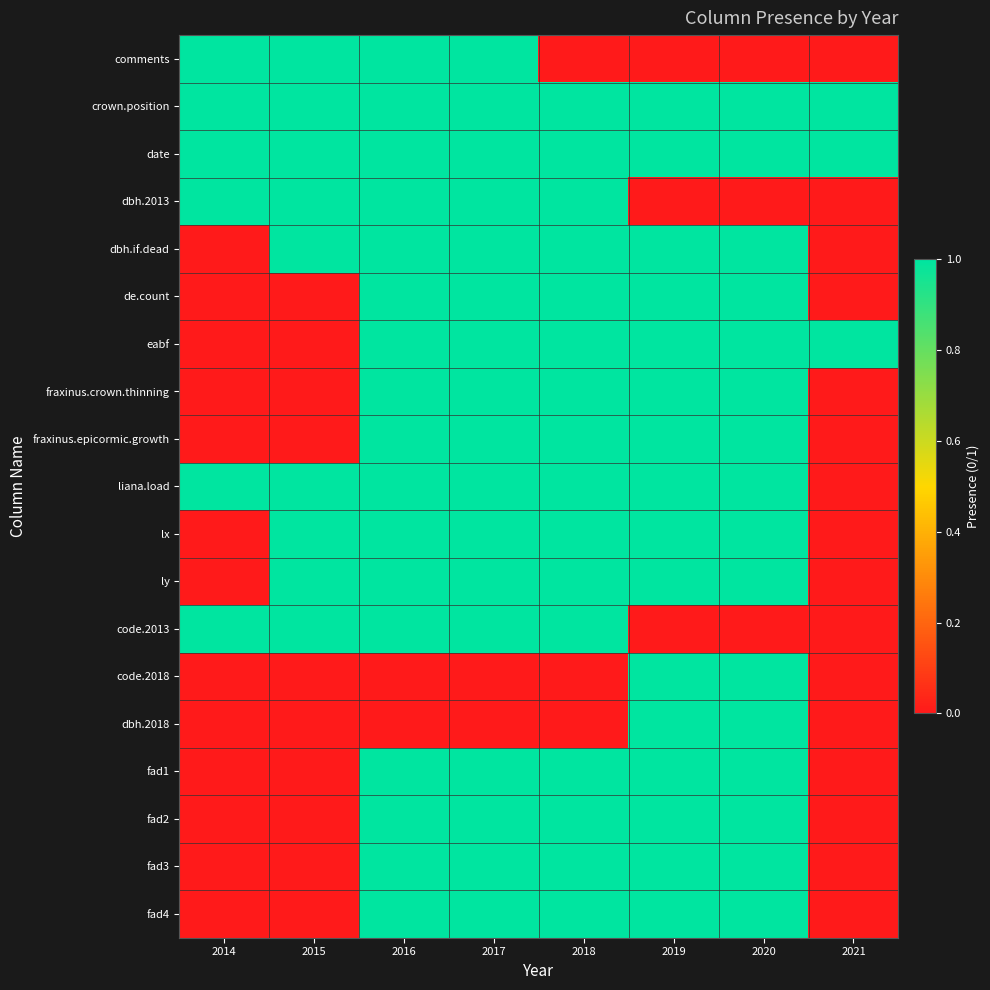

What is the difference between the highest and lowest values at 2020?

1